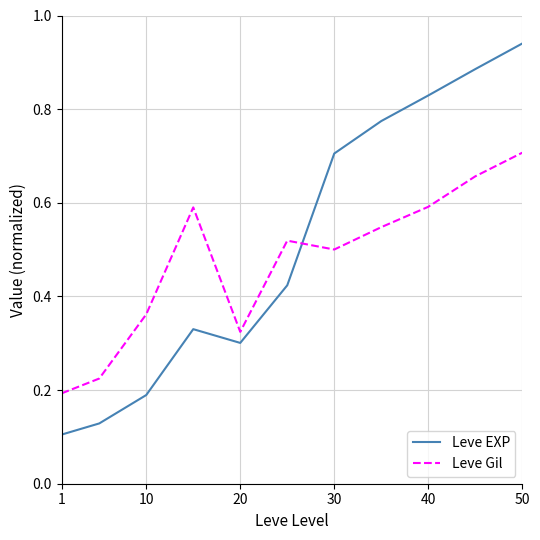

True or false: Leve EXP and Leve Gil cross at least once.

True